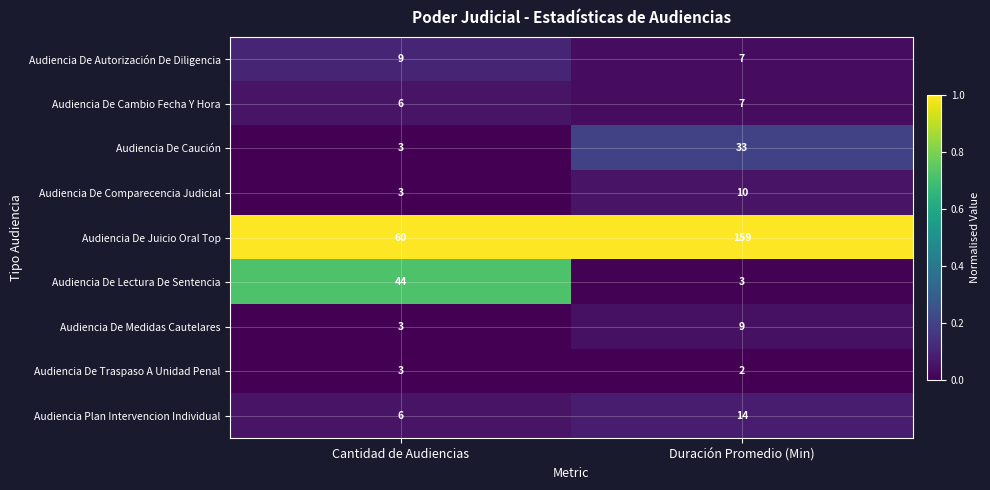

What is the total value across all series at Cantidad de Audiencias?

137